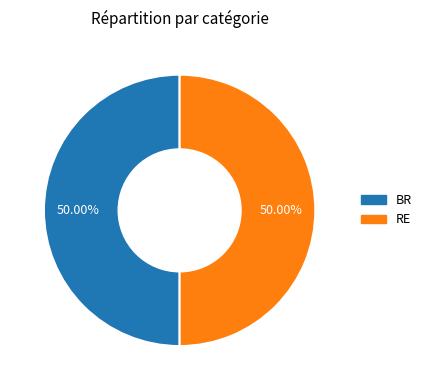

Approximately how many times larger is the value at RE compared to BR?

1.0